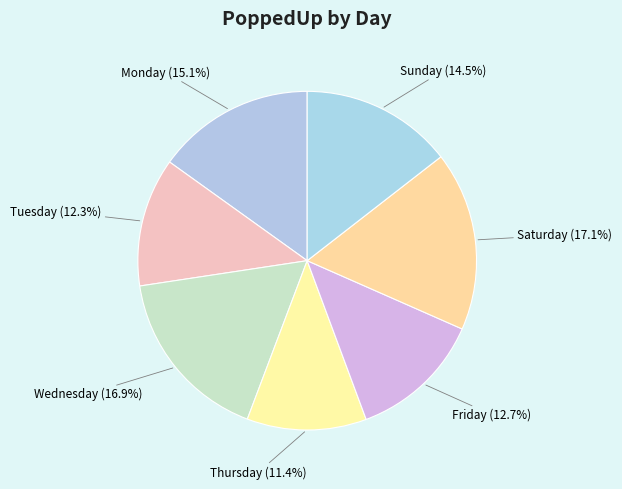

What percentage is the Thursday slice, to the nearest percent?

11%